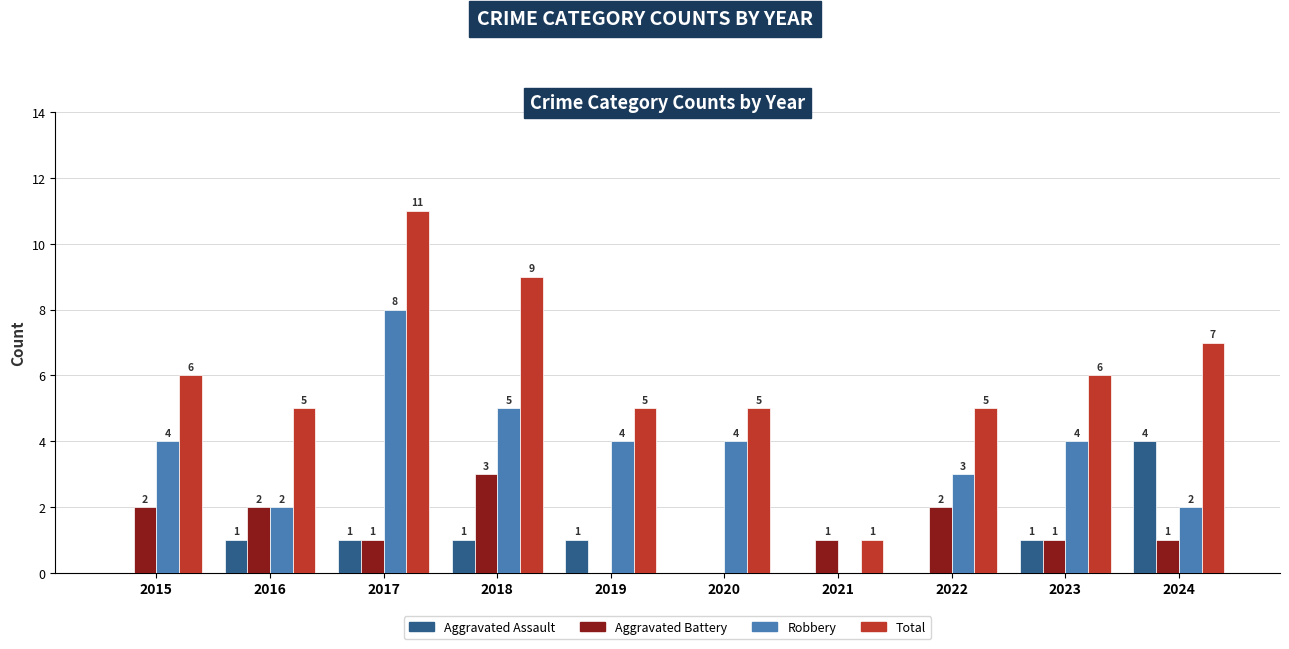

What are all the series names shown in the legend?

Aggravated Assault, Aggravated Battery, Robbery, Total